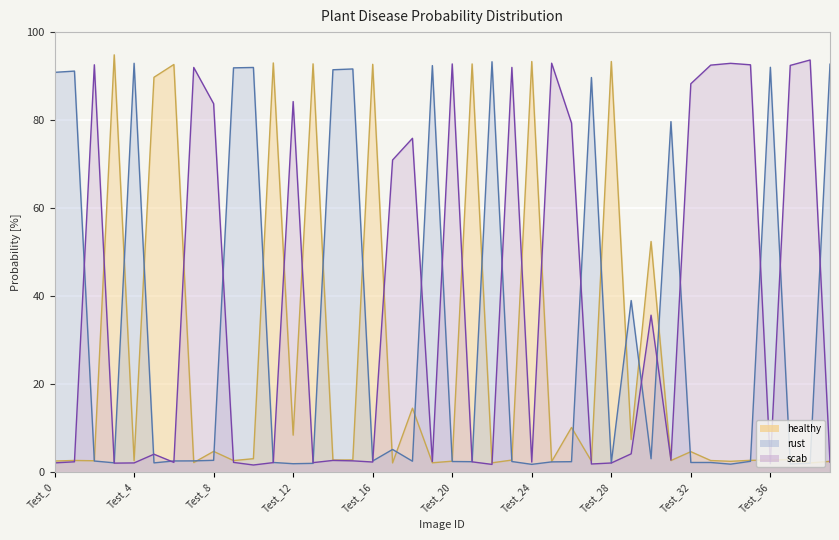

Which label corresponds to the smallest value in the chart?

Test_10